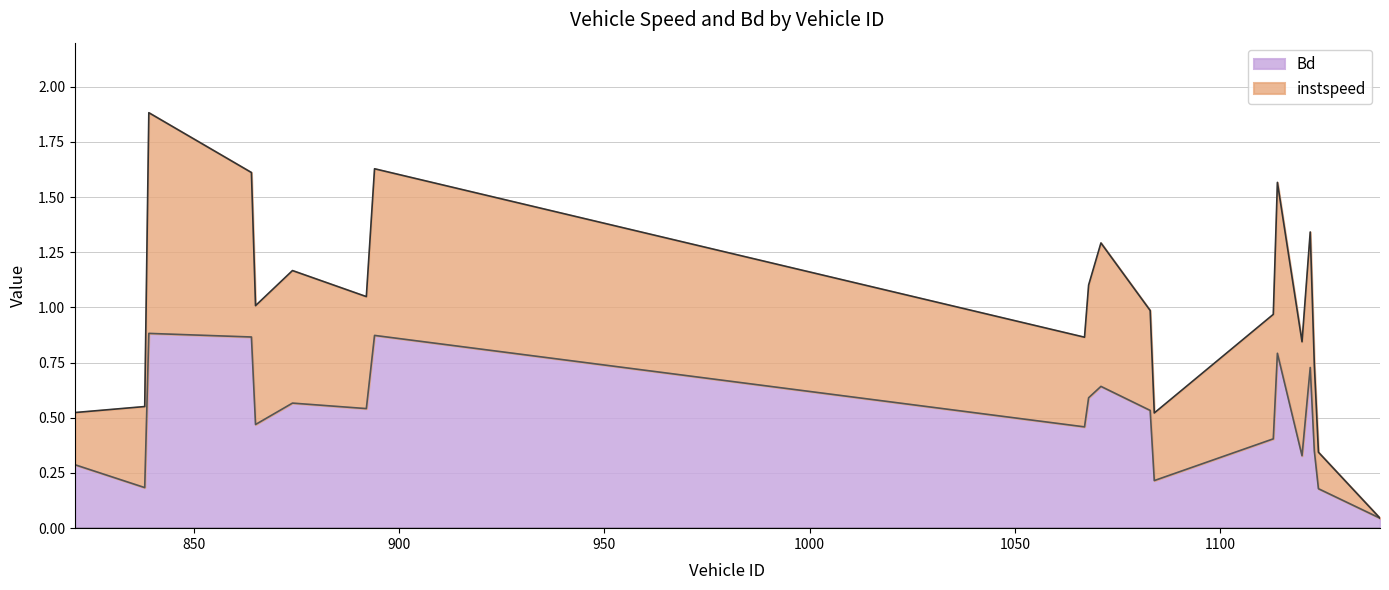

Reading left to right, extract all data points from this chart.

0.3	0.2	0.9	0.9	0.5	0.6	0.5	0.9	0.5	0.6	0.6	0.5	0.2	0.4	0.8	0.3	0.7	0.3	0.2	0.0